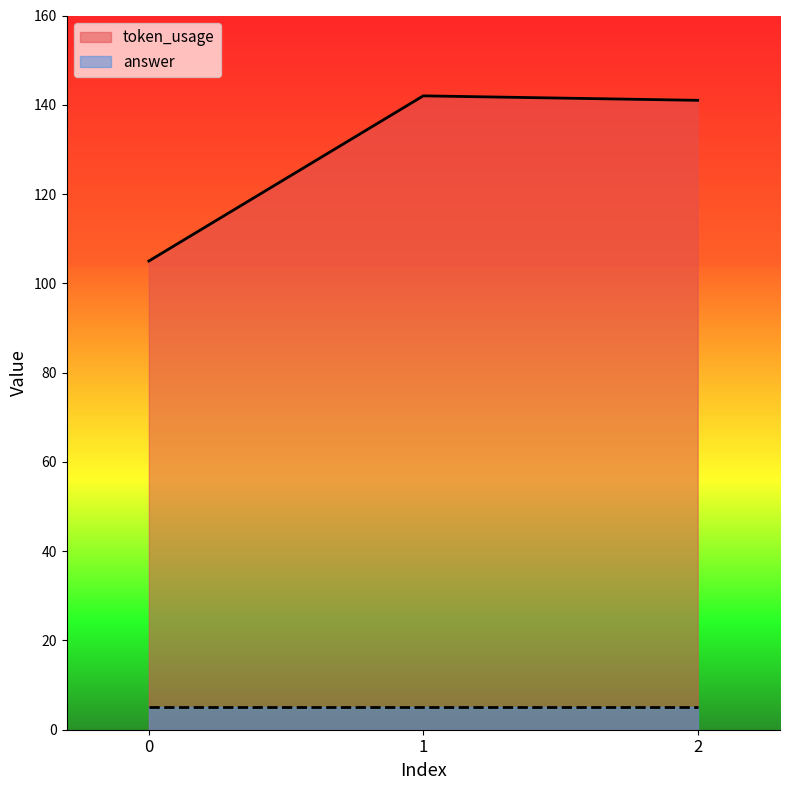

What is the ratio of the value at 1 to the value at 0?

1.4